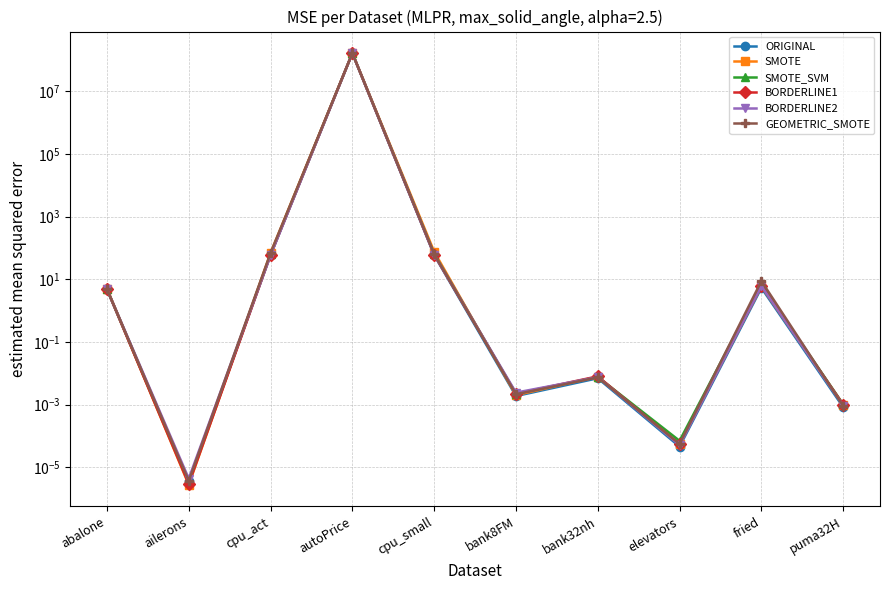

How many interior local peaks does the ORIGINAL series have?

3